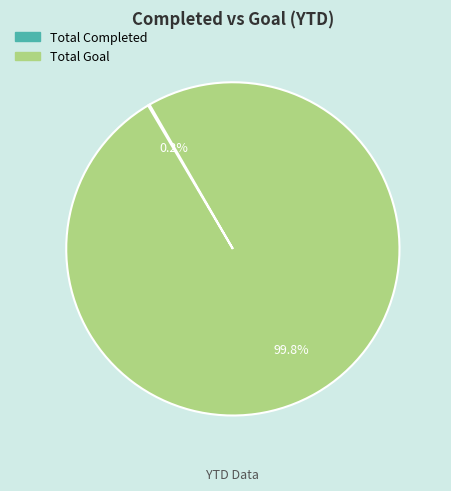

Does any single category account for the majority?

Yes